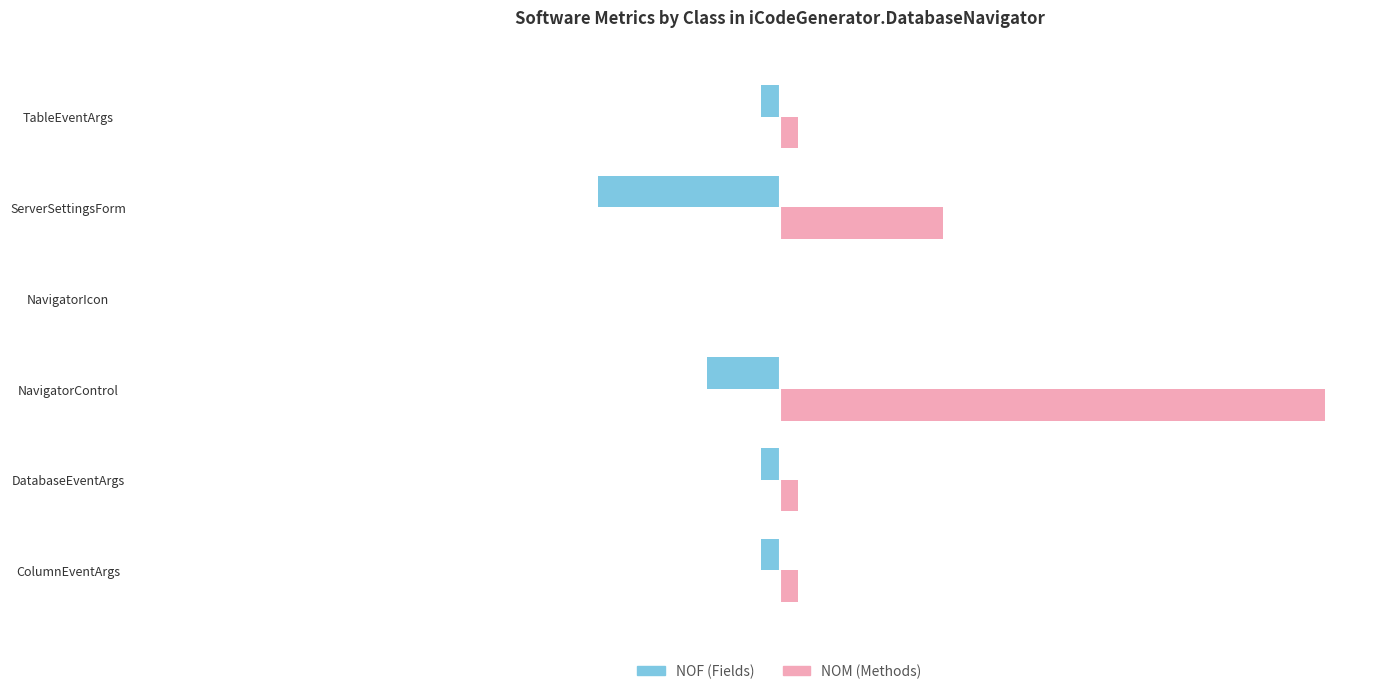

At which category is the sum across all series the highest?

NavigatorControl